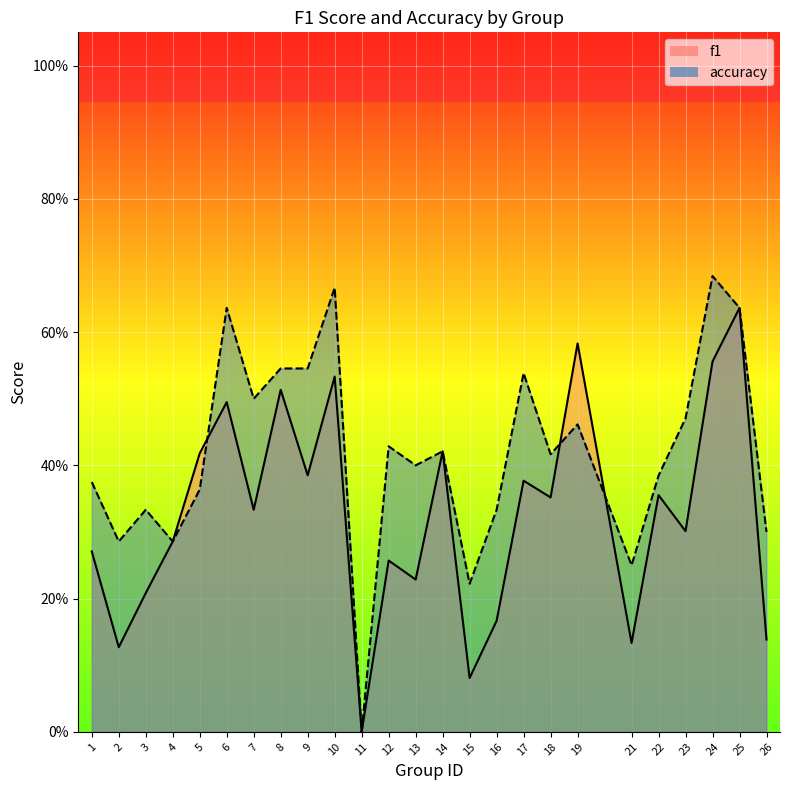

Is it true that f1 equals 0.4 at 13?

False